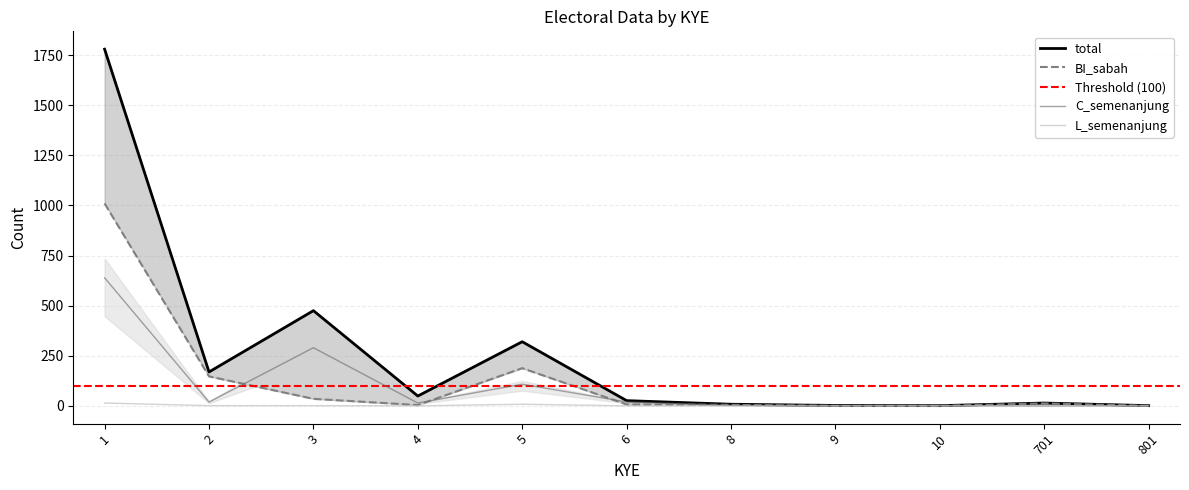

Where is L_semenanjung nearest to the value 7?

5